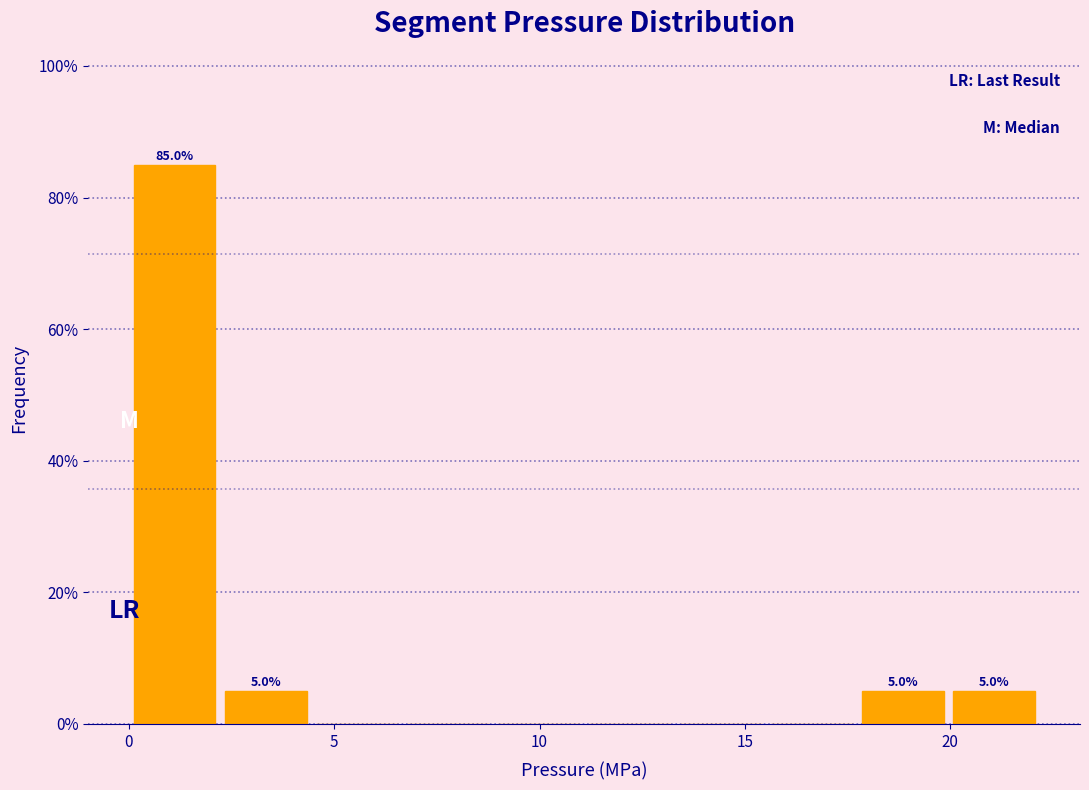

Which range on the x-axis has the tallest bar?

0.0 to 2.0